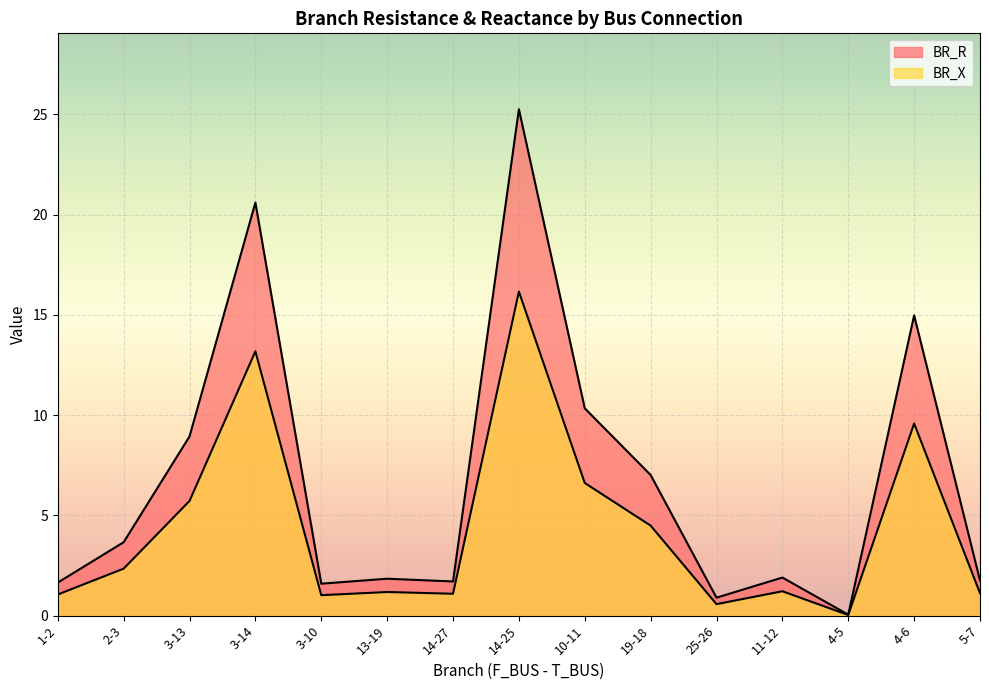

What is the greatest value displayed?

25.2